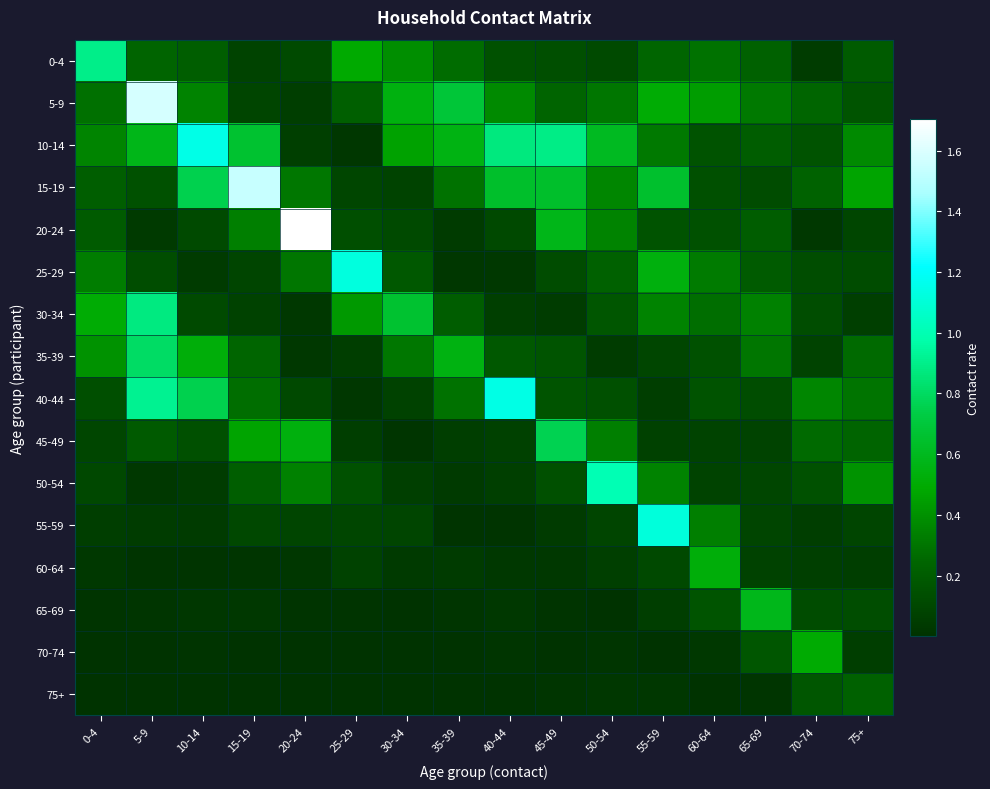

Which series changed the most between 45-49 and 50-54?

50-54